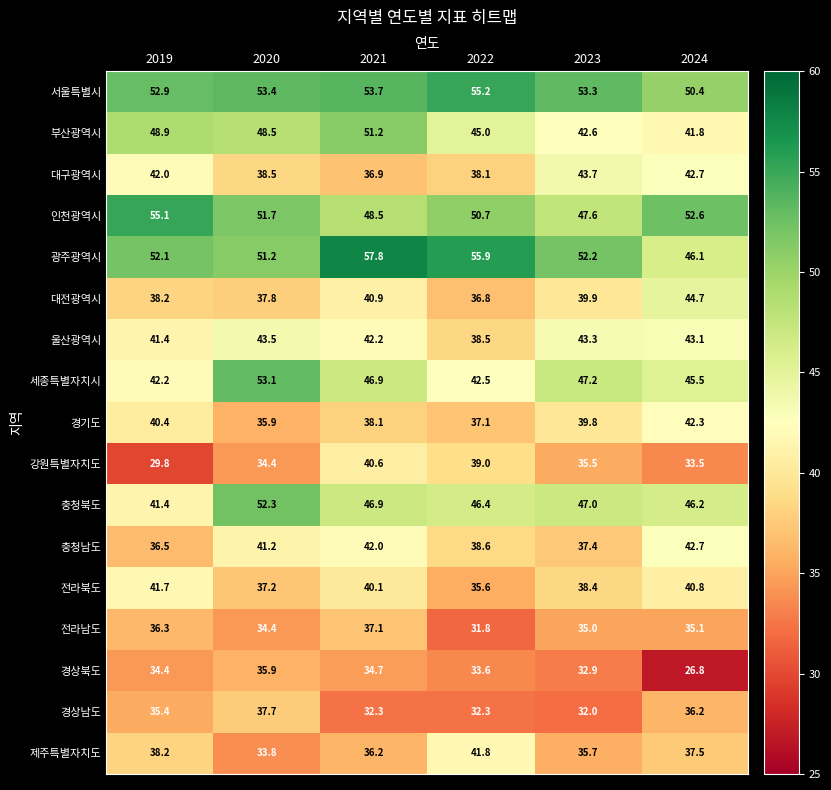

What is the approximate value of 전라북도 at 2020?

37.2